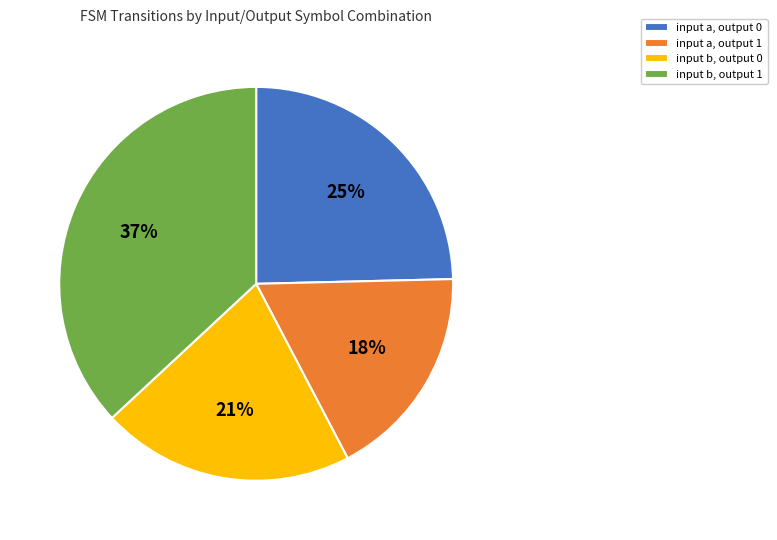

To the nearest percent, what percentage of the pie is input b, output 1?

37%